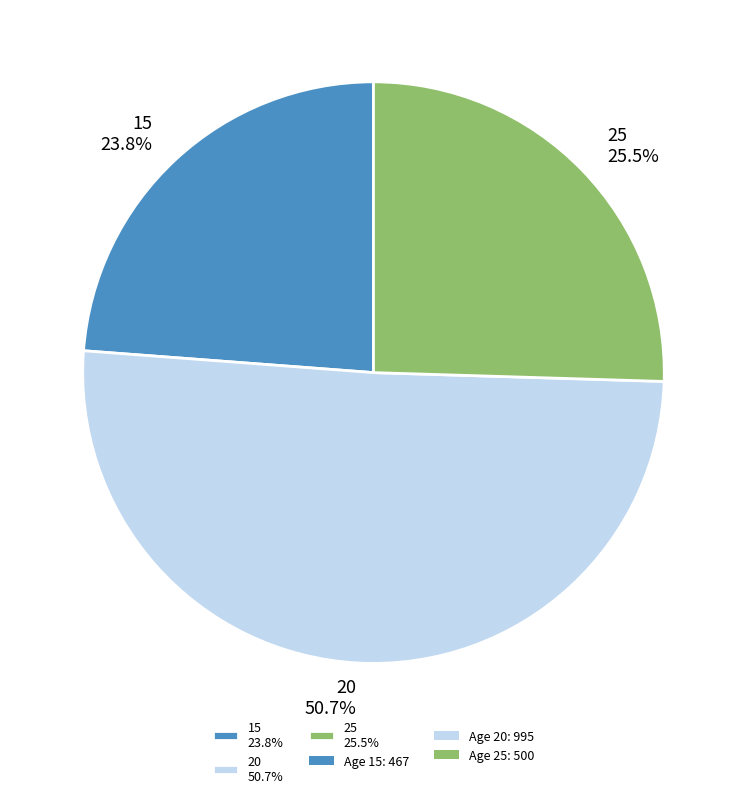

Is the sum of 20 50.7% and 15 23.8% greater than half?

Yes